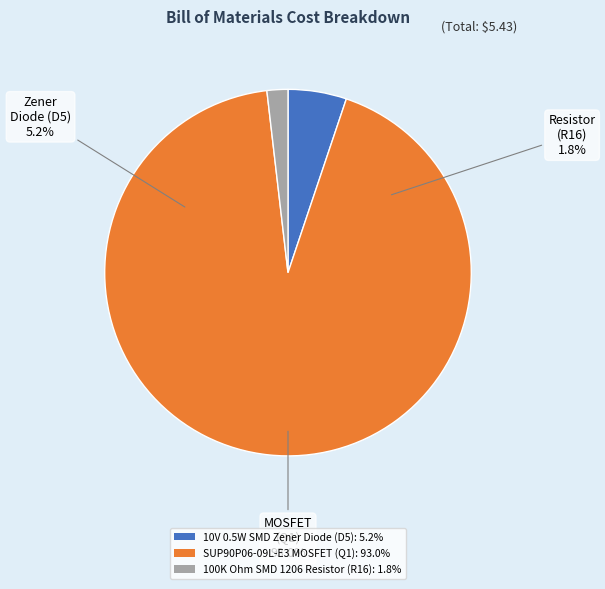

How many slices are in this pie chart?

3